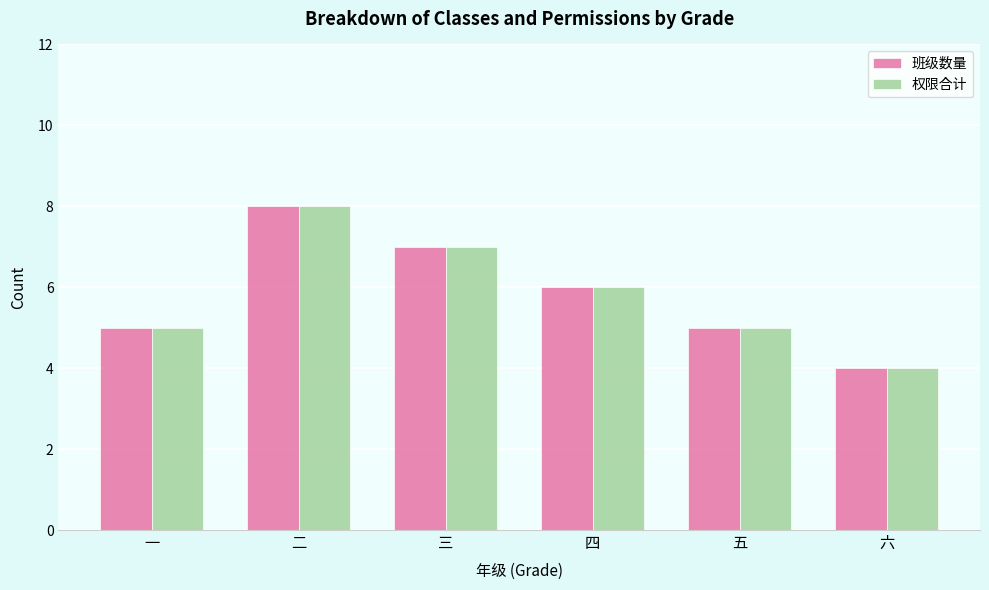

What is the sum of all 班级数量 values?

35